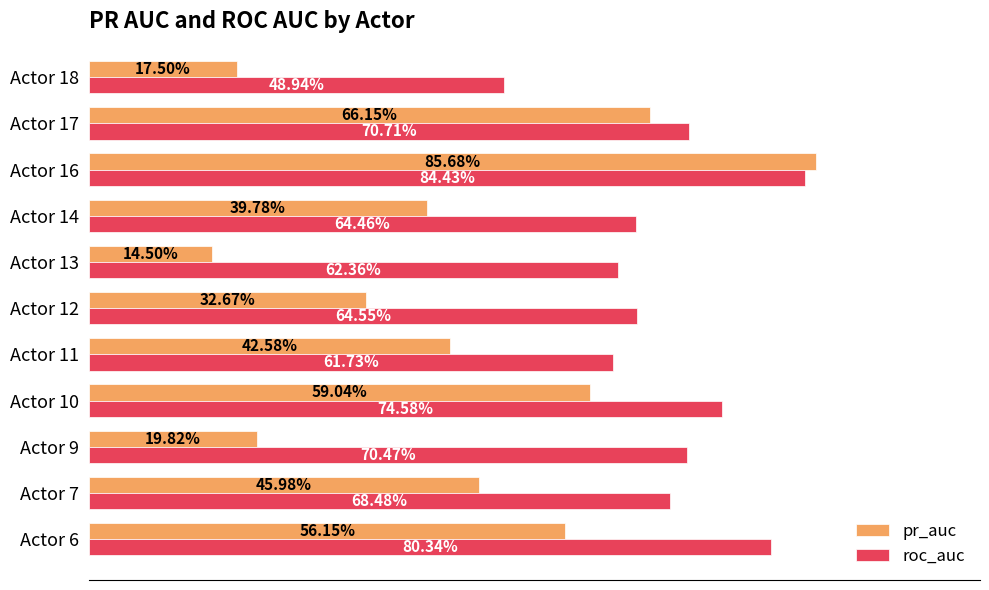

What is the minimum value shown in the chart?

0.1